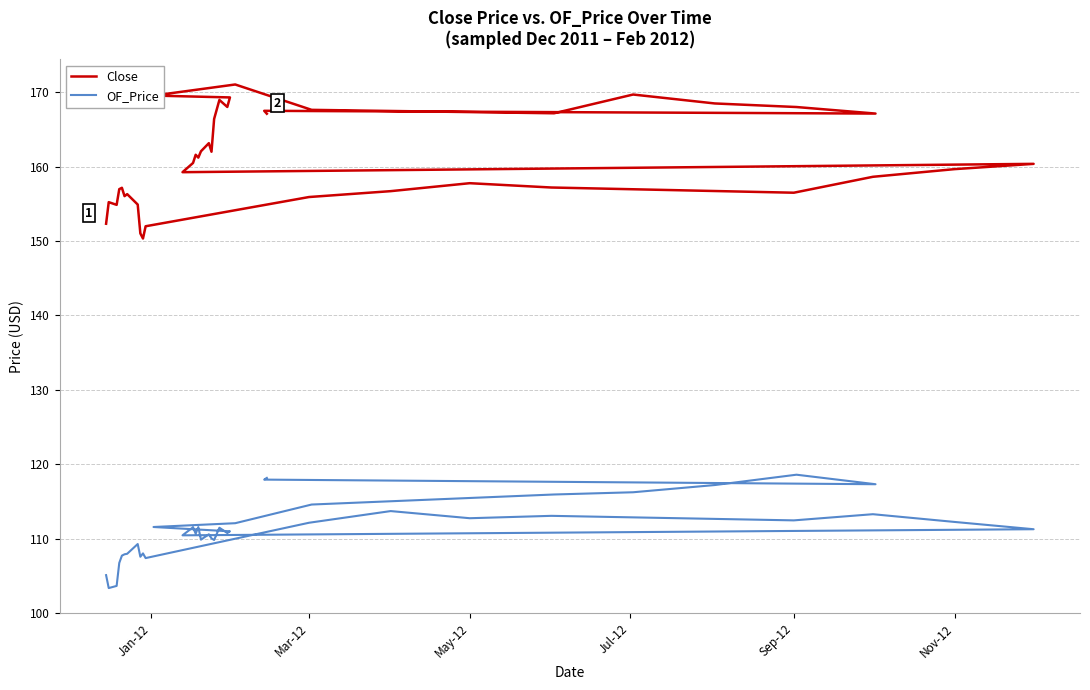

The OF_Price series shows 23.8 at Sep-12. True or false?

False